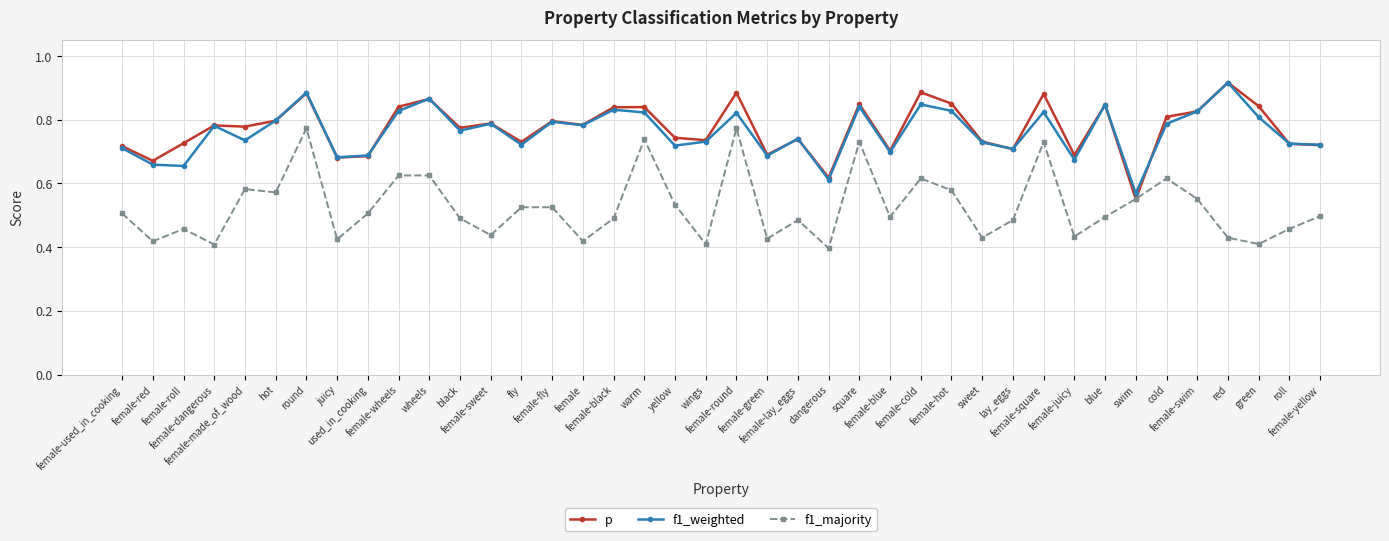

At which label is f1_majority closest to 0?

dangerous